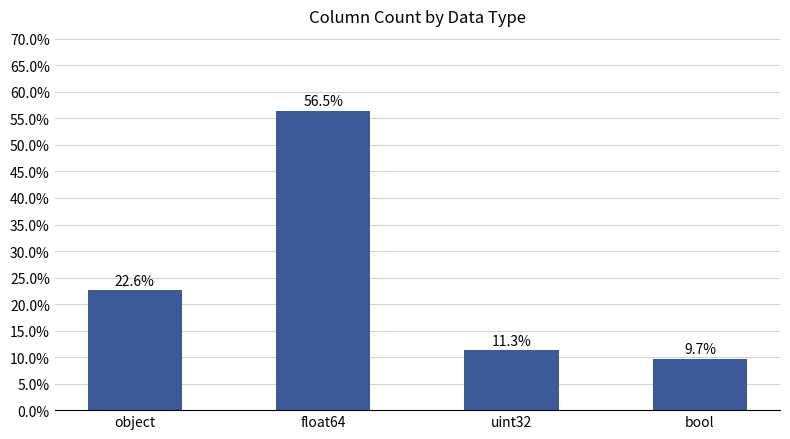

Between object and float64, which is larger?

float64